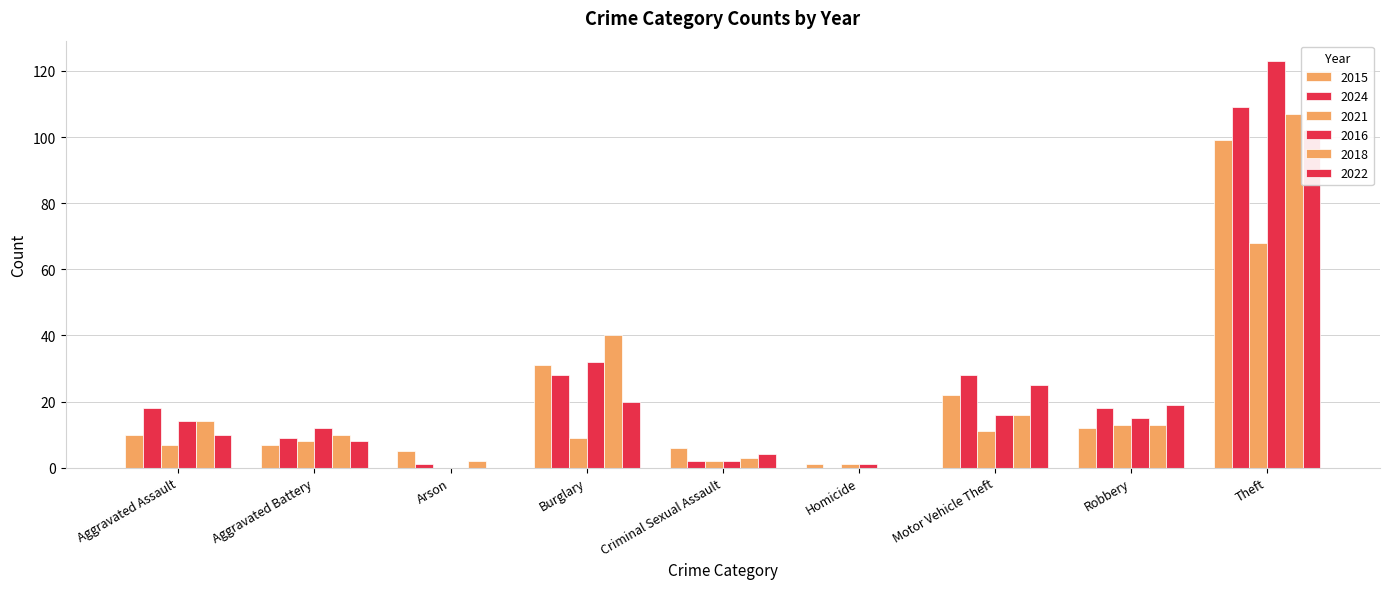

What is the label of the 8th bar from the right?

Aggravated Battery